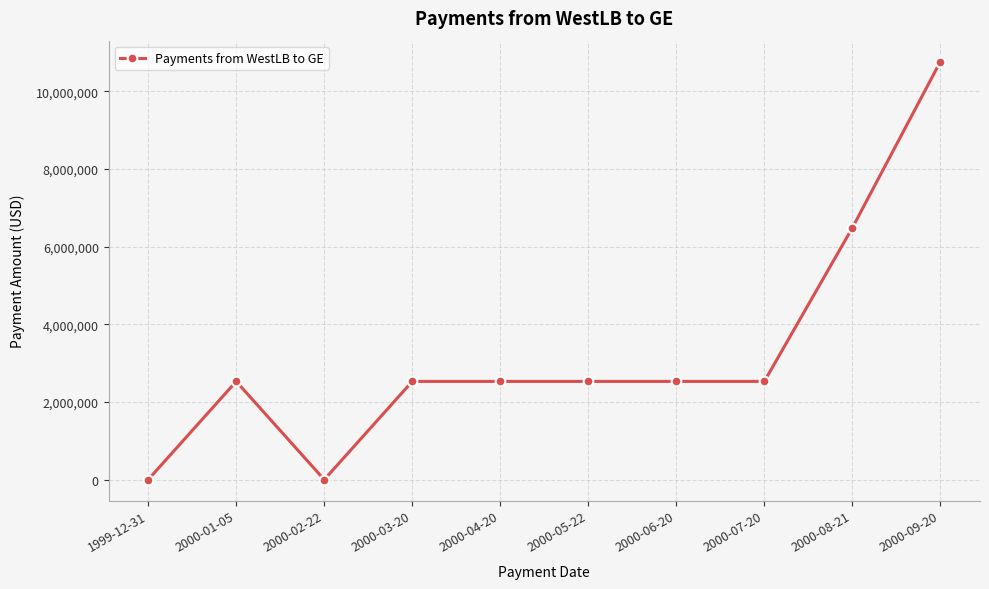

What is the label of the 2nd point from the right?

2000-08-21